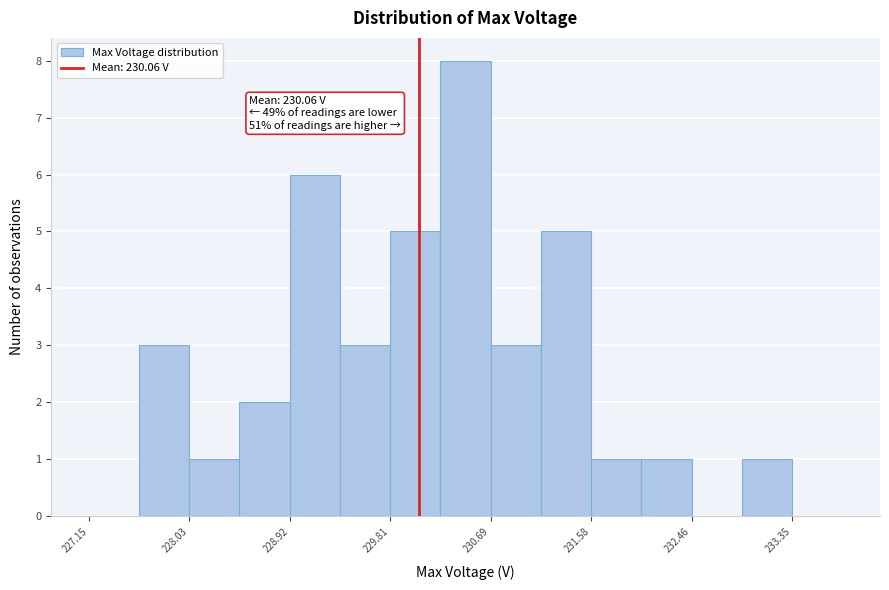

Which range on the x-axis has the tallest bar?

230.2 to 230.7